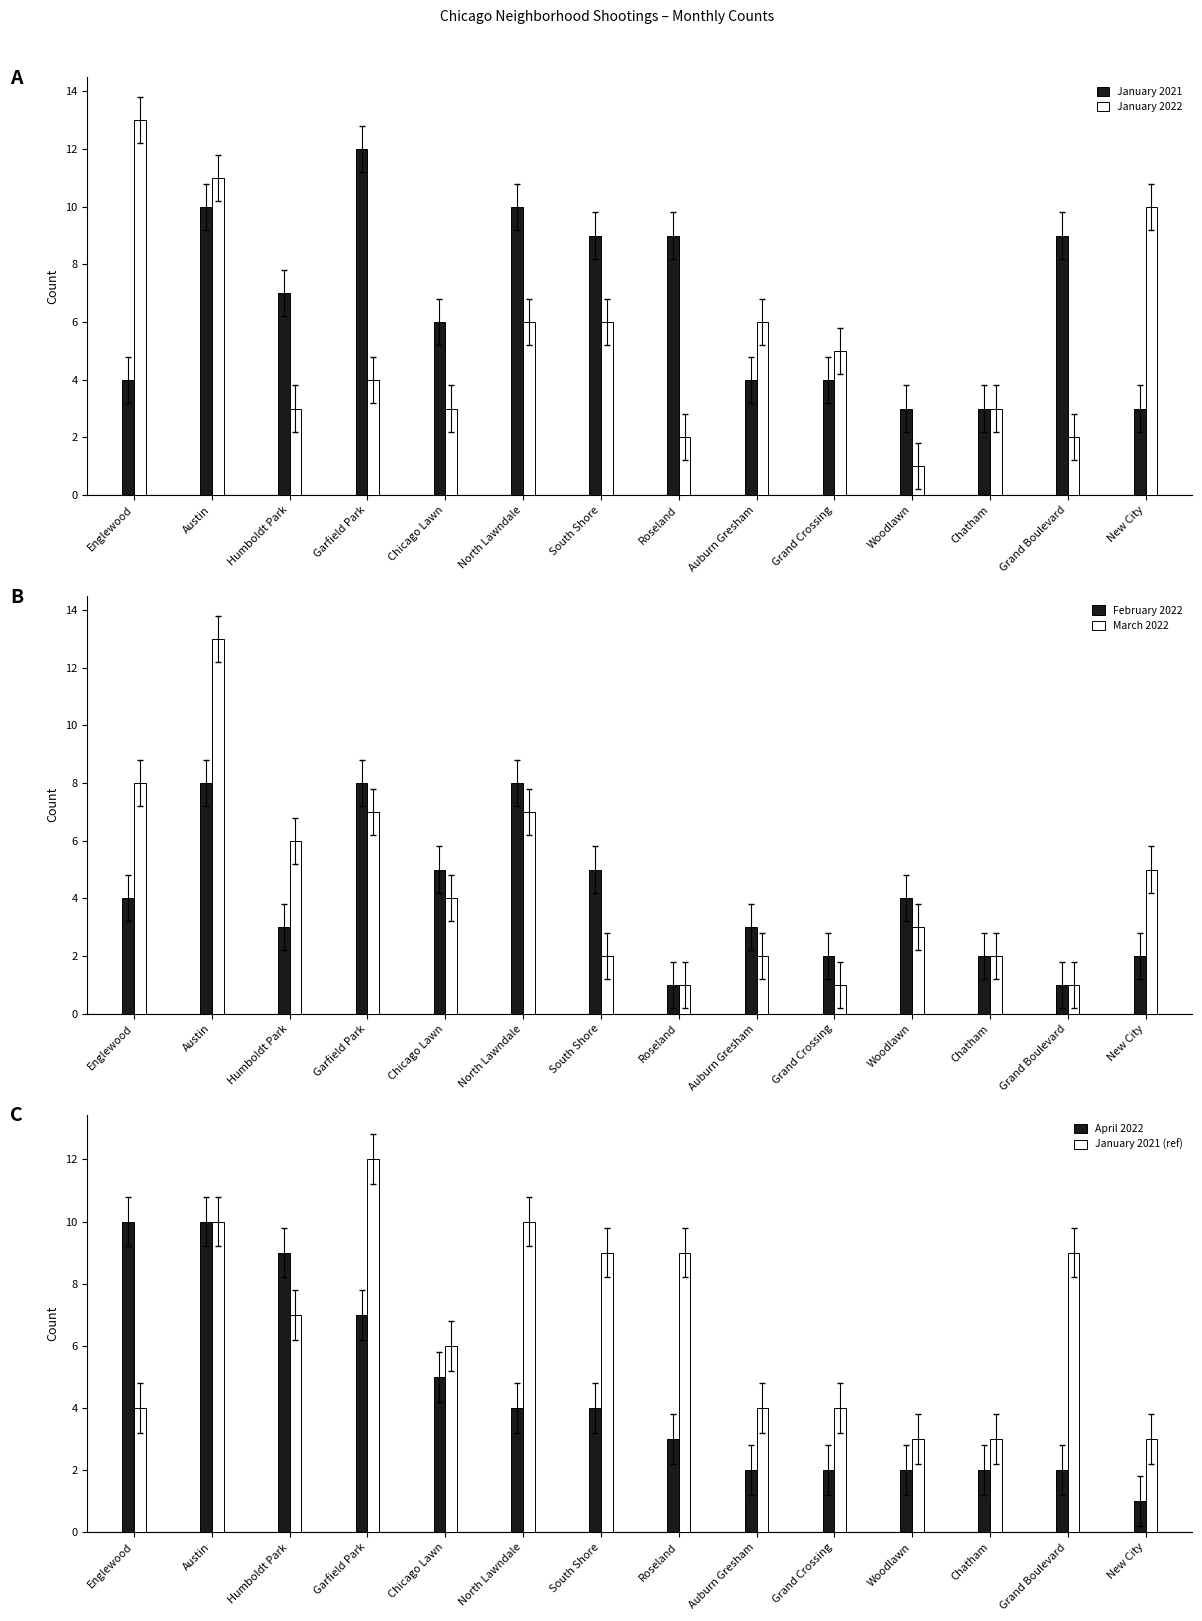

At how many categories does at least one series exceed 1?

14